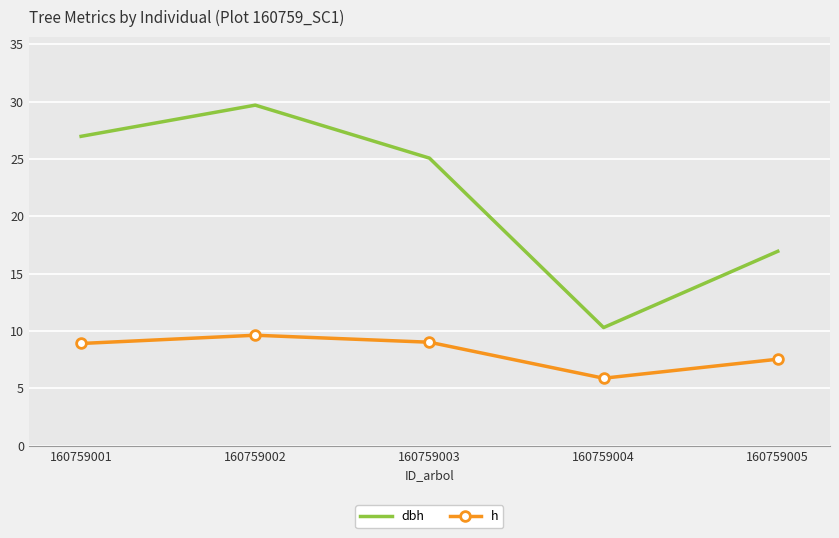

The h series shows 2.7 at 160759003. True or false?

False